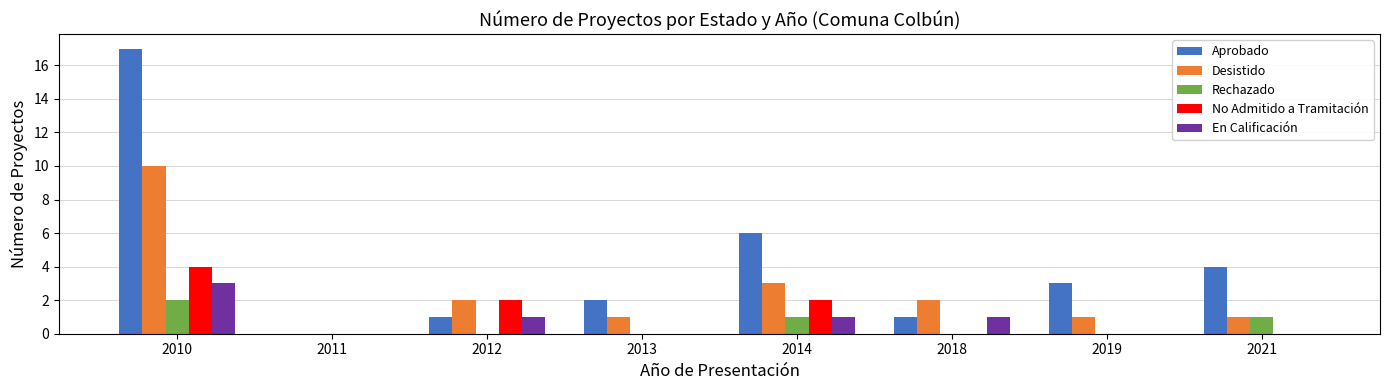

Is the value of Desistido at 2018 greater than the value of No Admitido a Tramitación at 2019?

Yes